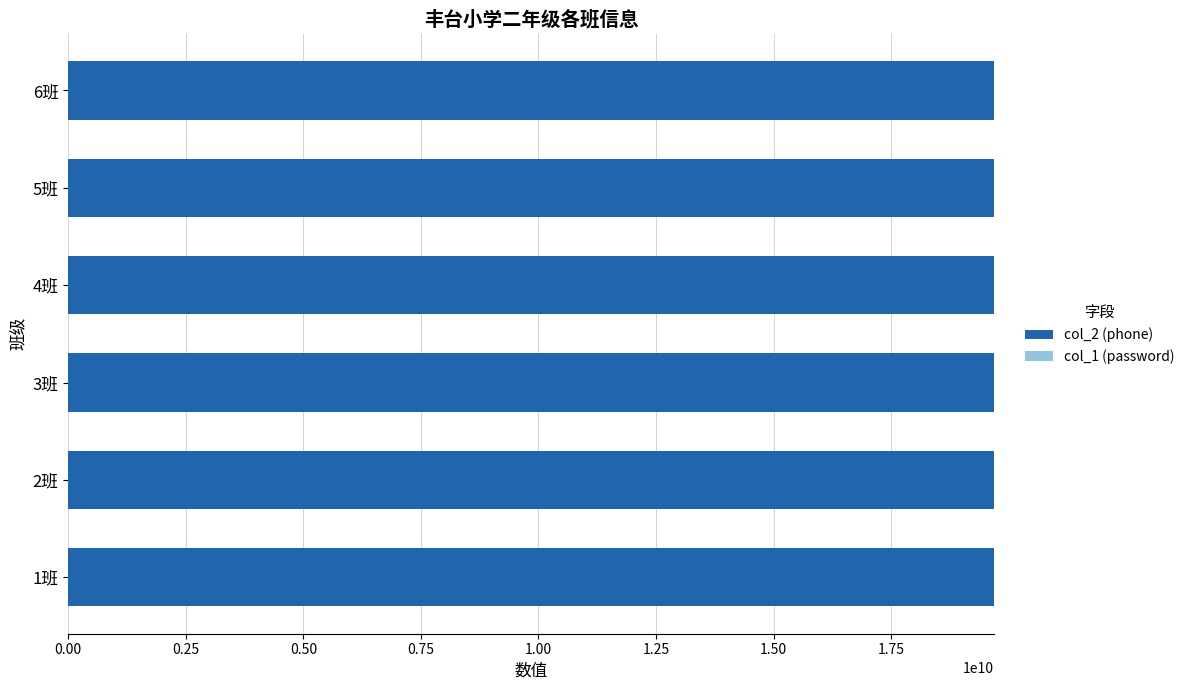

The value of col_2 (phone) at 3班 is 19686988586. True or false?

True